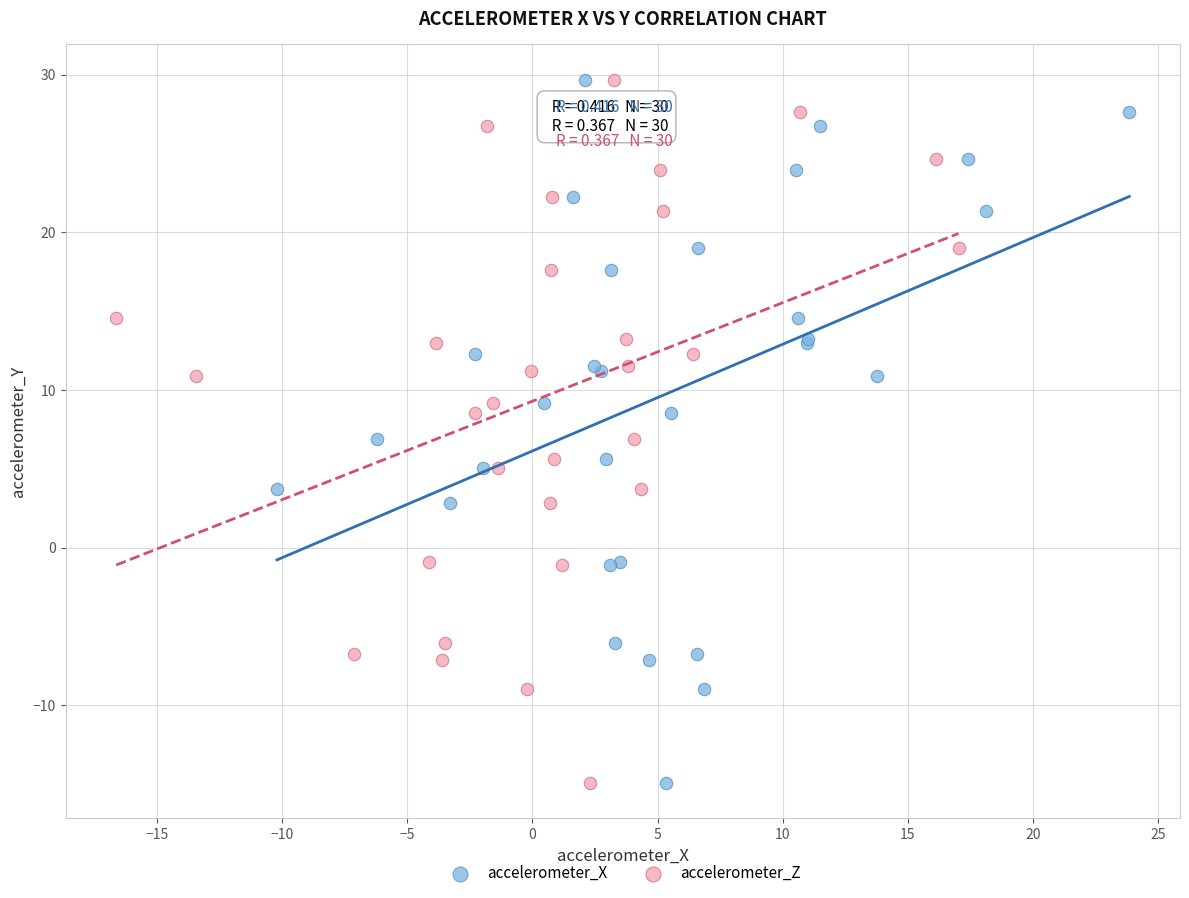

What are all the series names shown in the legend?

accelerometer_X, accelerometer_Z